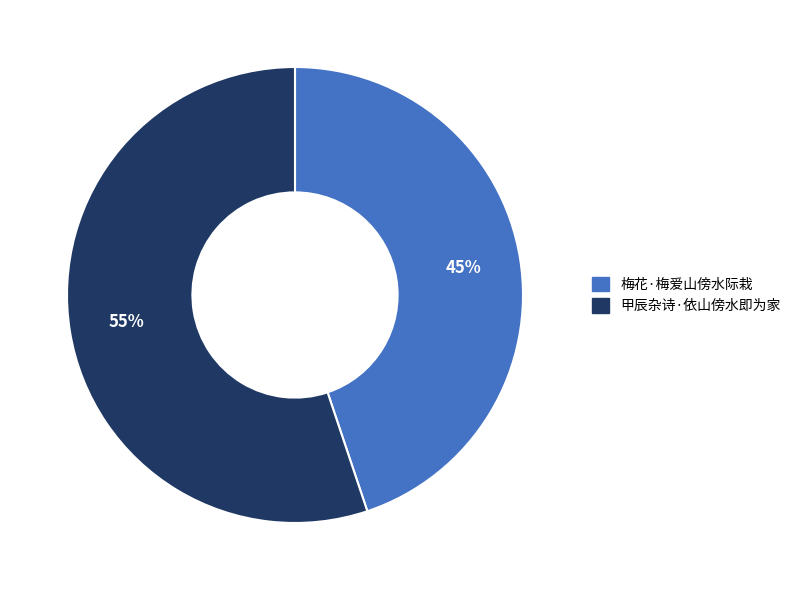

Do 甲辰杂诗·依山傍水即为家 and 梅花·梅爱山傍水际栽 together represent more than half of the pie?

Yes